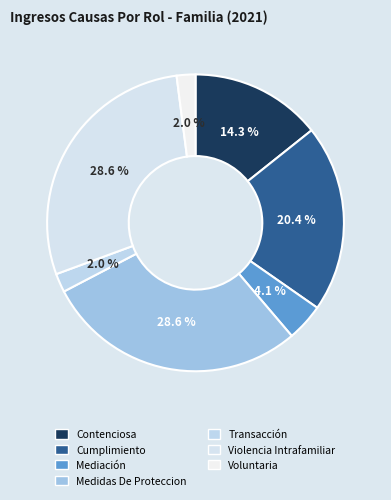

To the nearest percent, what is the combined percentage of Transacción and Voluntaria?

4%